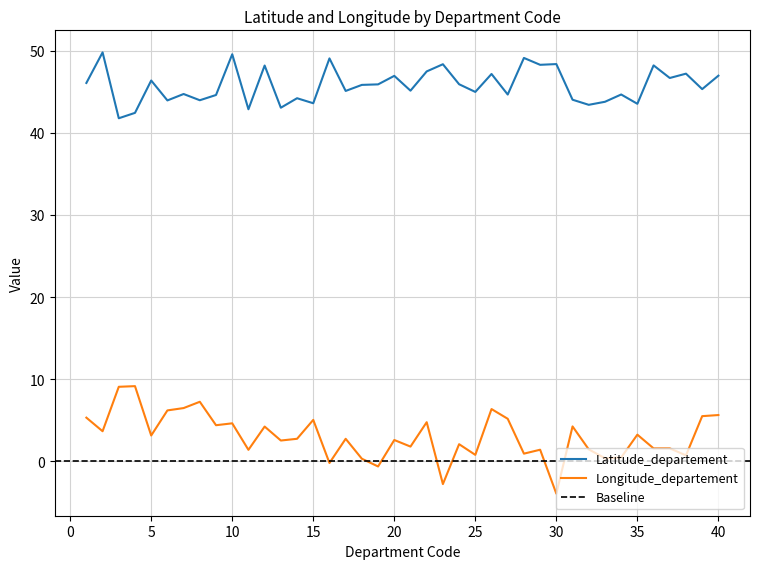

At which category does Latitude_departement reach its first local valley?

3